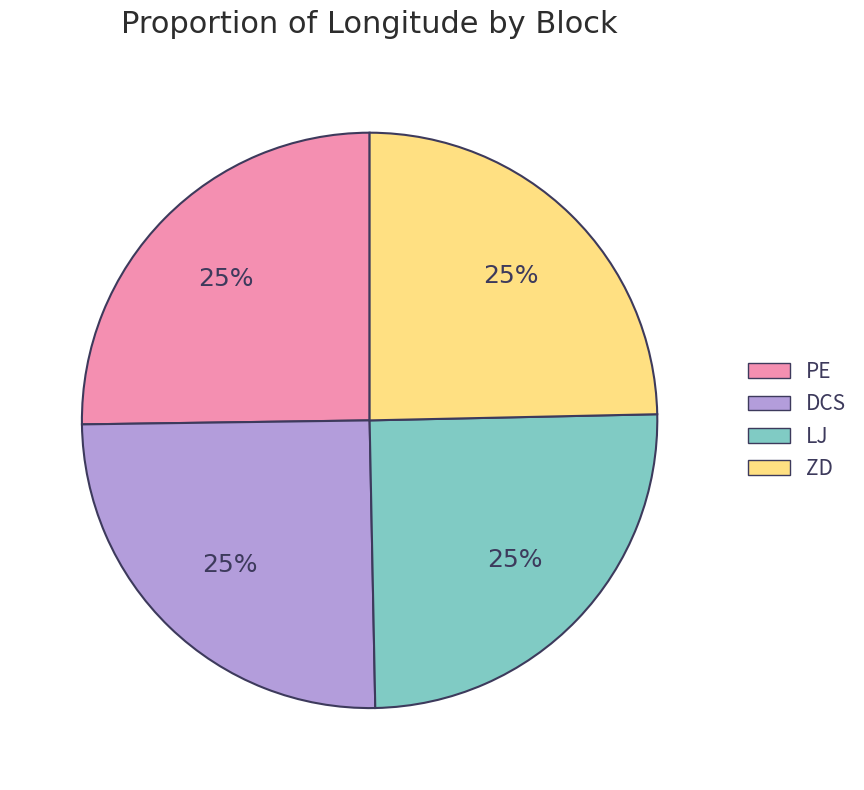

Is ZD the majority of the pie?

No